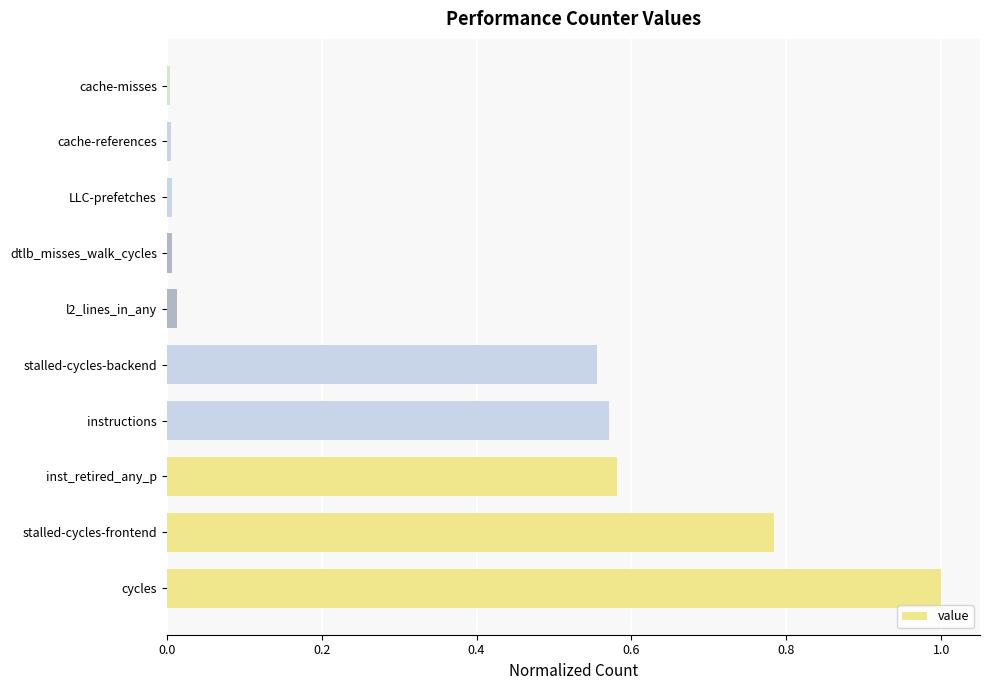

Between stalled-cycles-frontend and cache-misses, which is larger?

stalled-cycles-frontend